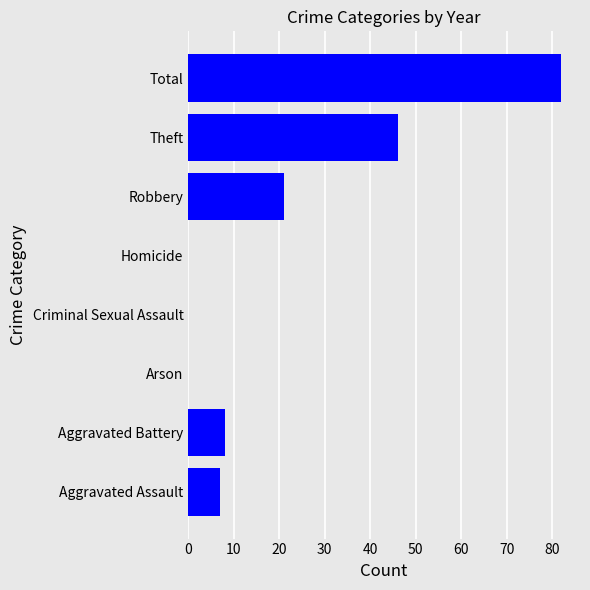

What is the sum of all values?

164